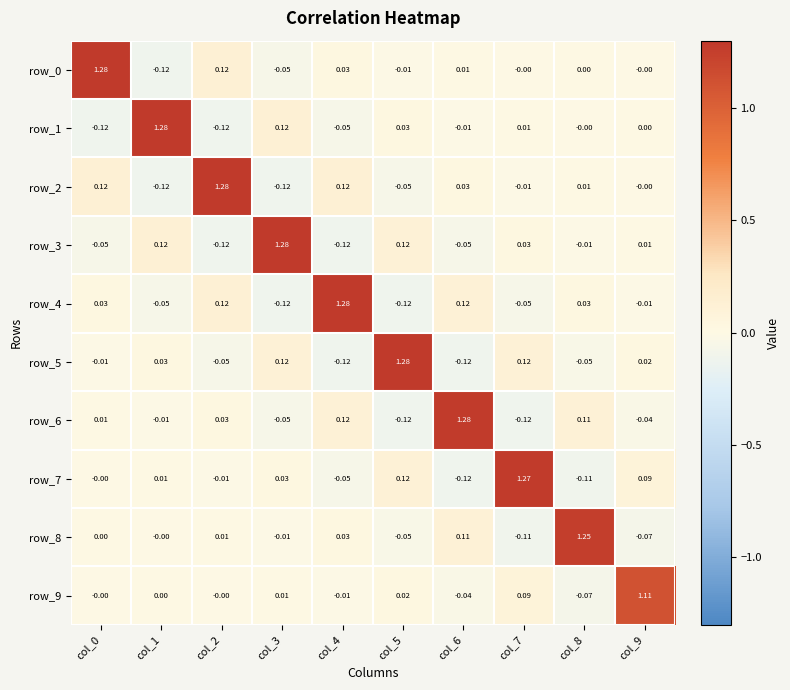

Is the value of row_1 at col_7 greater than the value of row_9 at col_6?

Yes